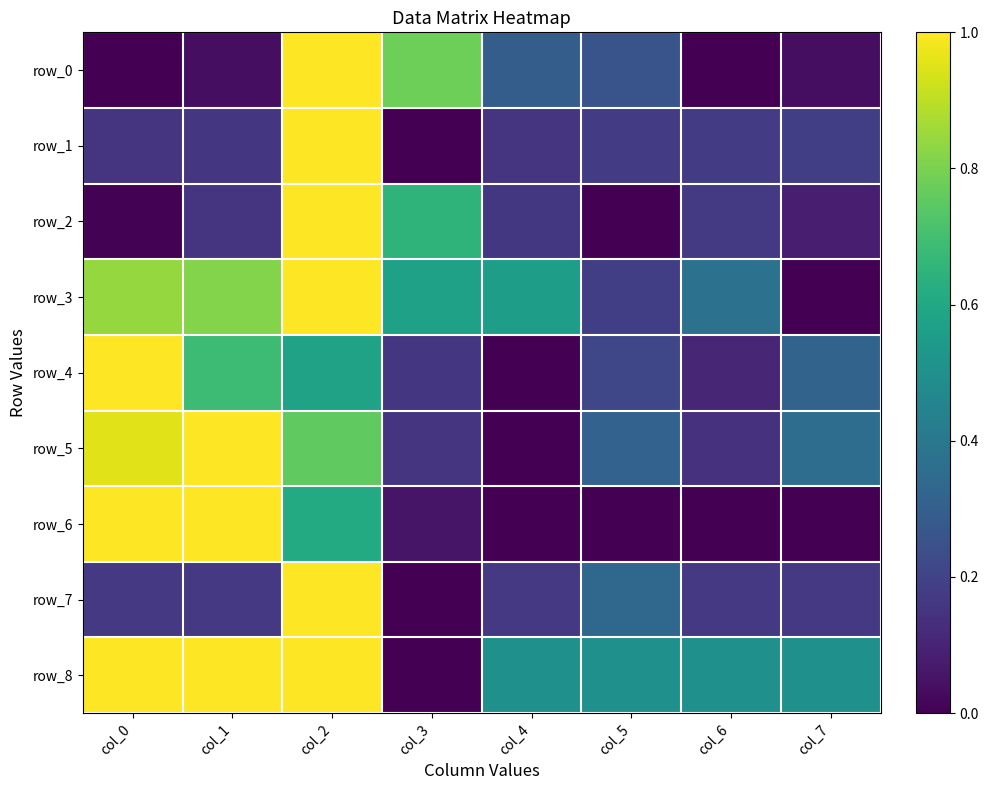

Which series has the largest total across all categories?

row_8